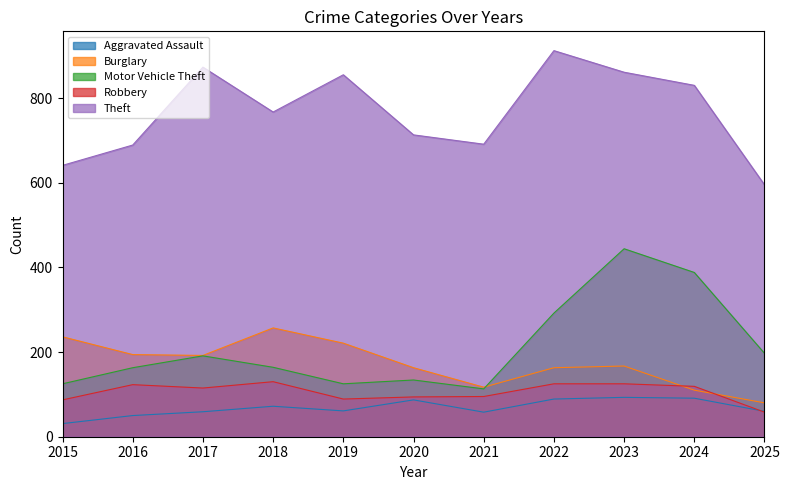

At which label does Theft reach its minimum?

2025